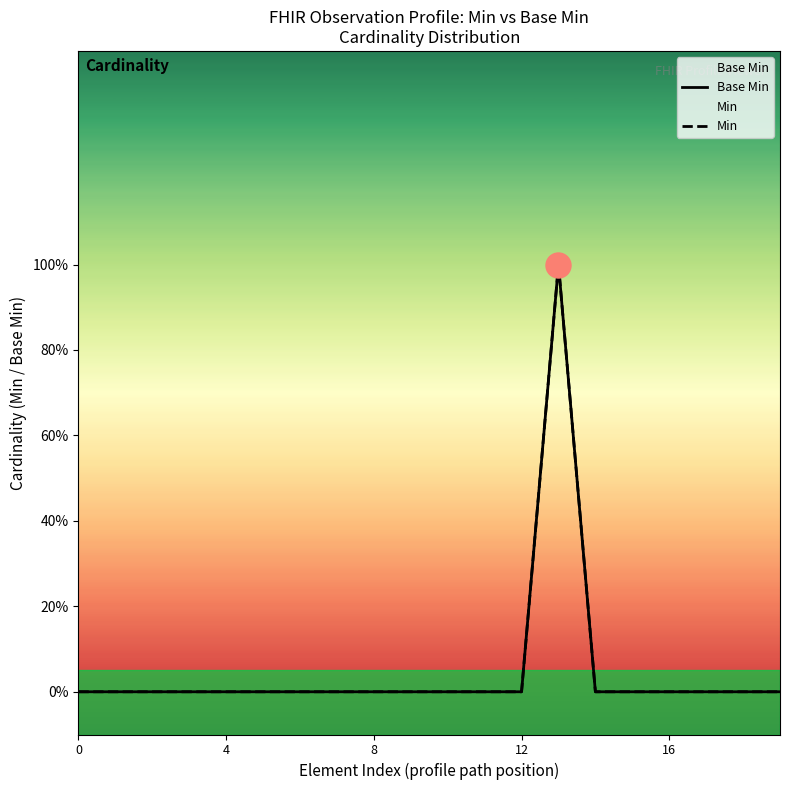

The value of Base Min at 14 is 1. True or false?

False